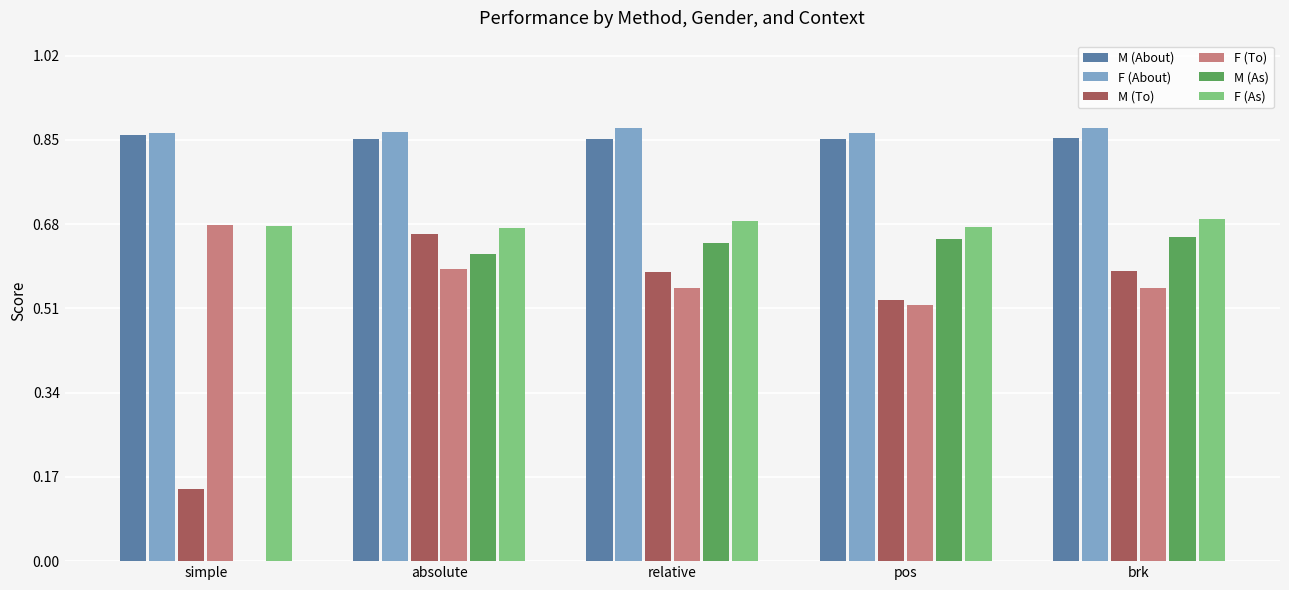

At which category is the sum across all series the highest?

absolute